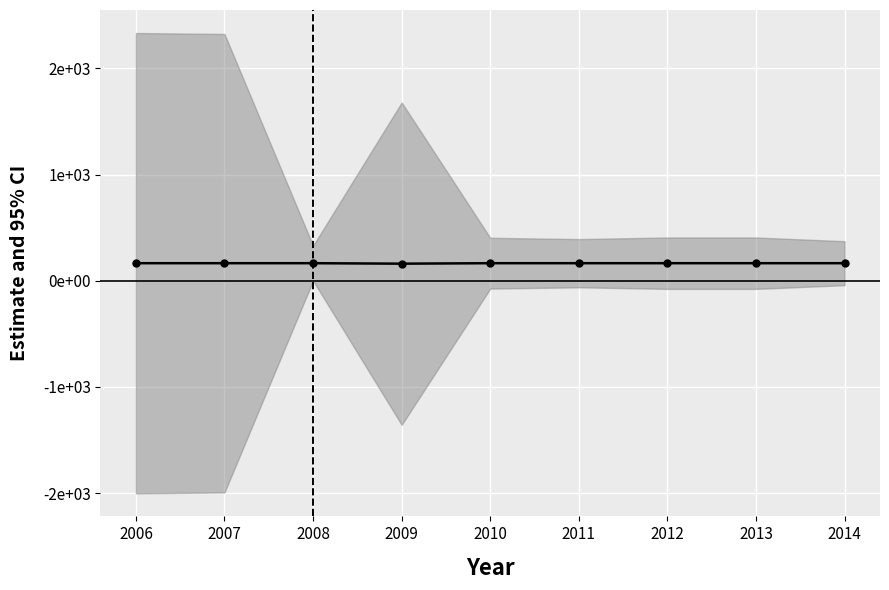

What is the average value?

164.5